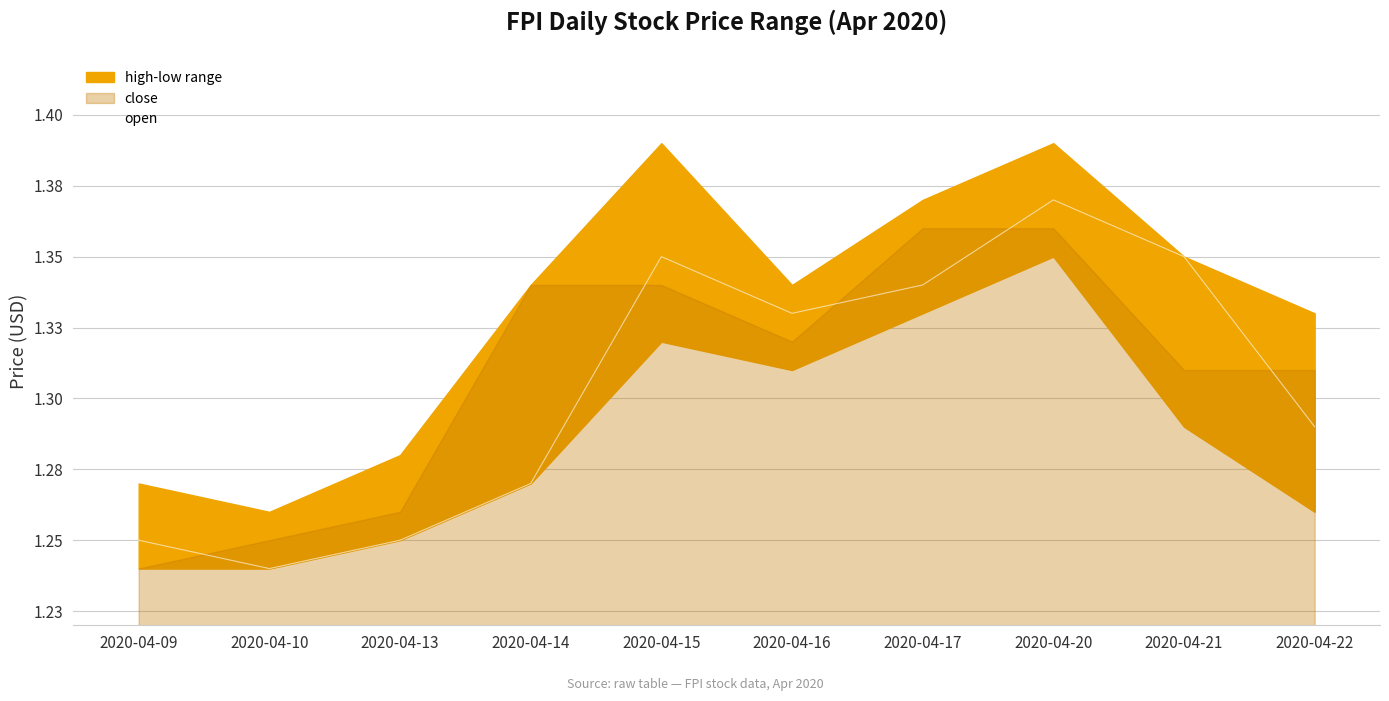

List the labels in order of value, smallest first.

2020-04-10, 2020-04-09, 2020-04-13, 2020-04-14, 2020-04-22, 2020-04-16, 2020-04-17, 2020-04-15, 2020-04-21, 2020-04-20